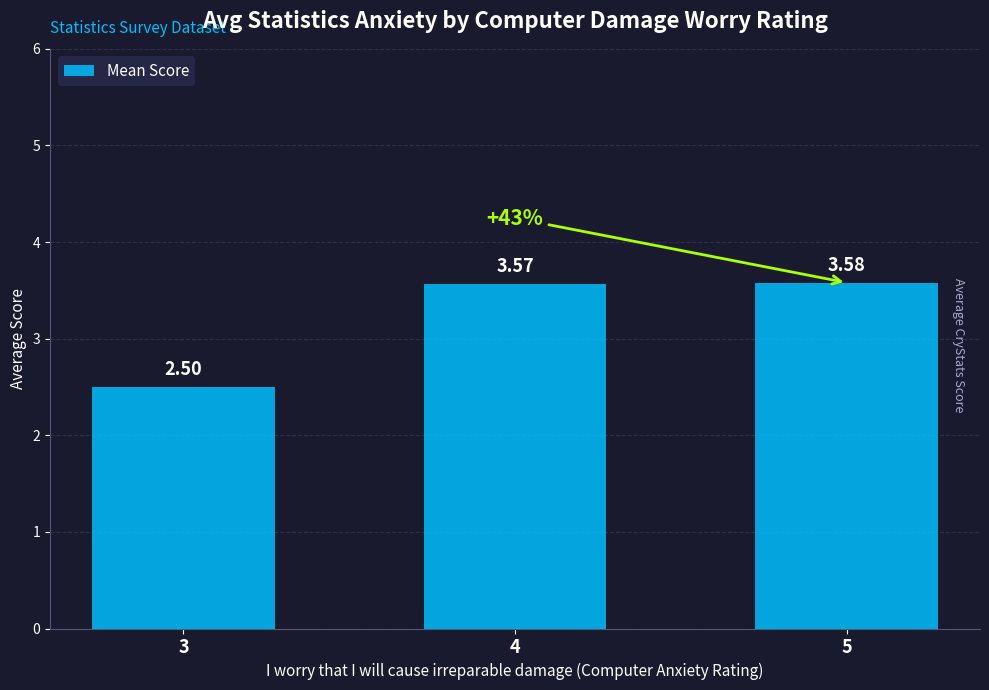

How many bars are there in total?

3